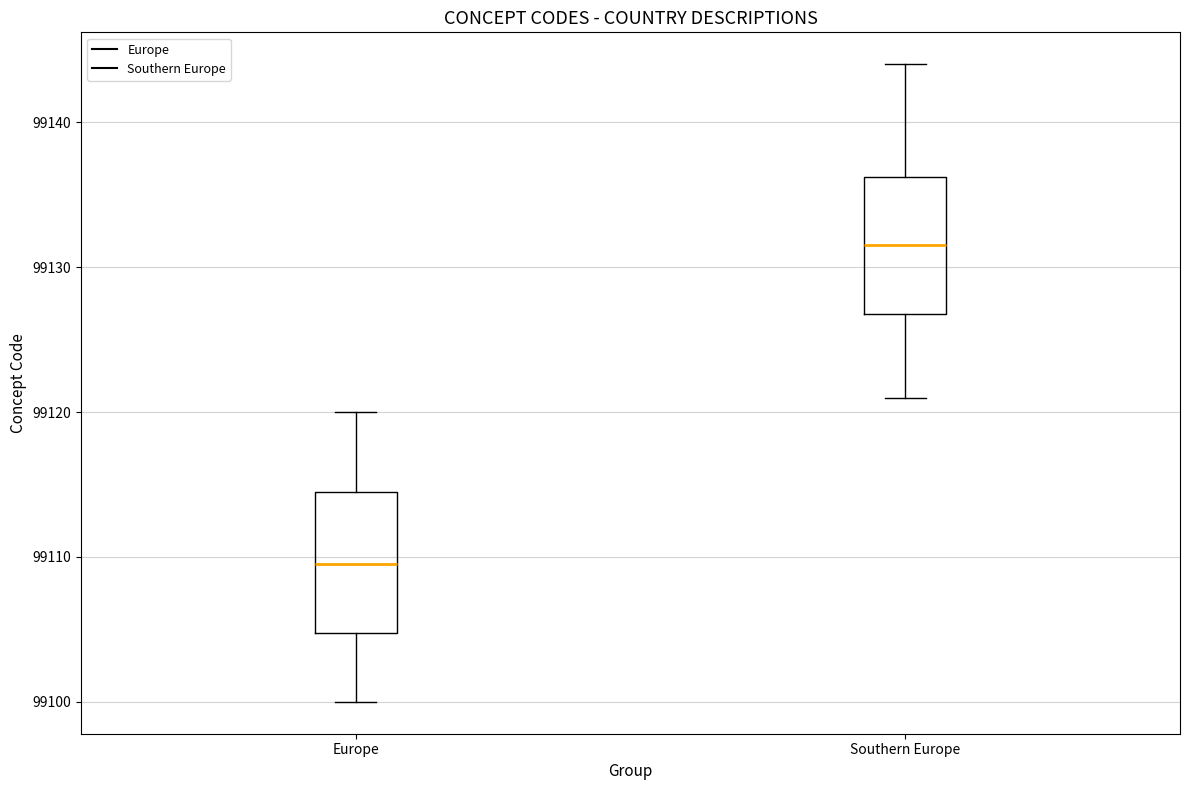

Where is the upper edge of the box for Southern Europe on the y-axis? The values are not printed on the chart, so give them approximately, as read against the axis.

99136